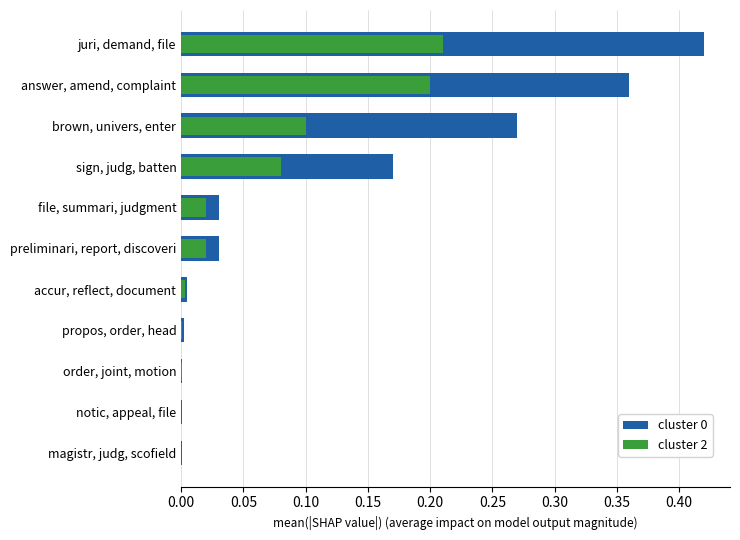

True or false: cluster 0 has a value of 0.0 at file, summari, judgment.

False